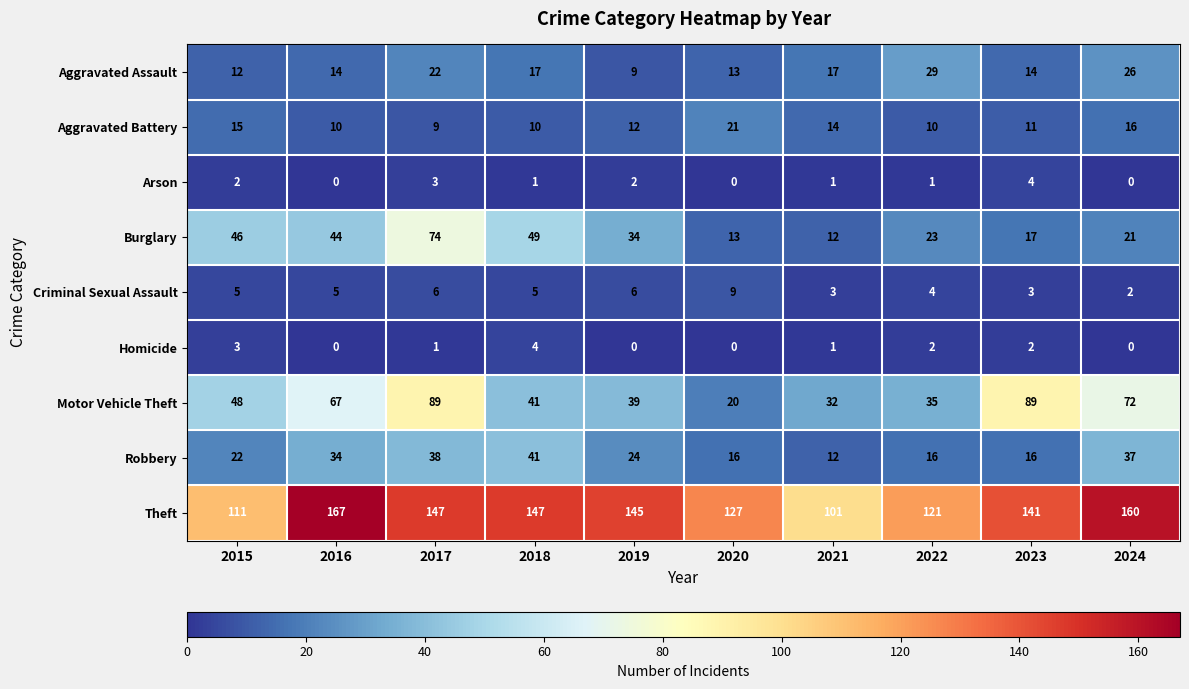

The Motor Vehicle Theft series shows 72 at 2024. True or false?

True